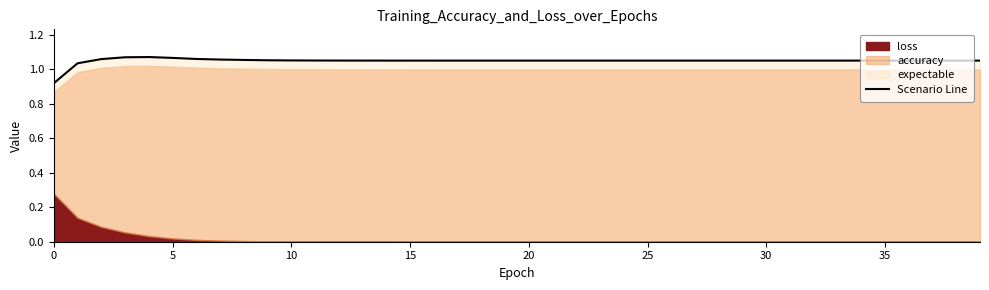

Which has a higher value, 10 or 14?

10